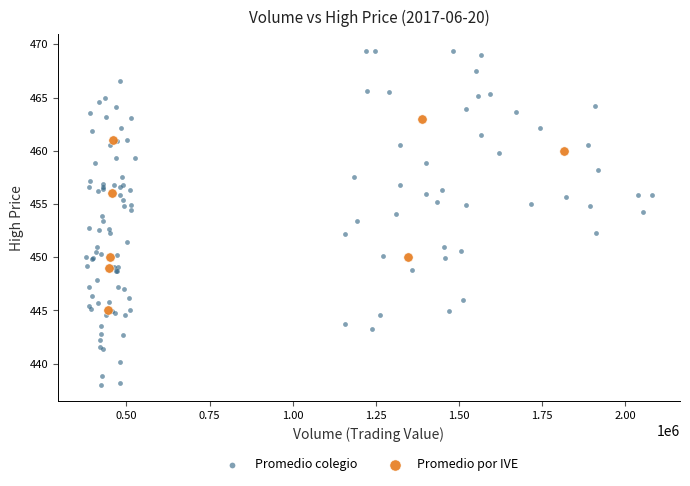

Which series has the largest Y range (max minus min)?

Promedio colegio